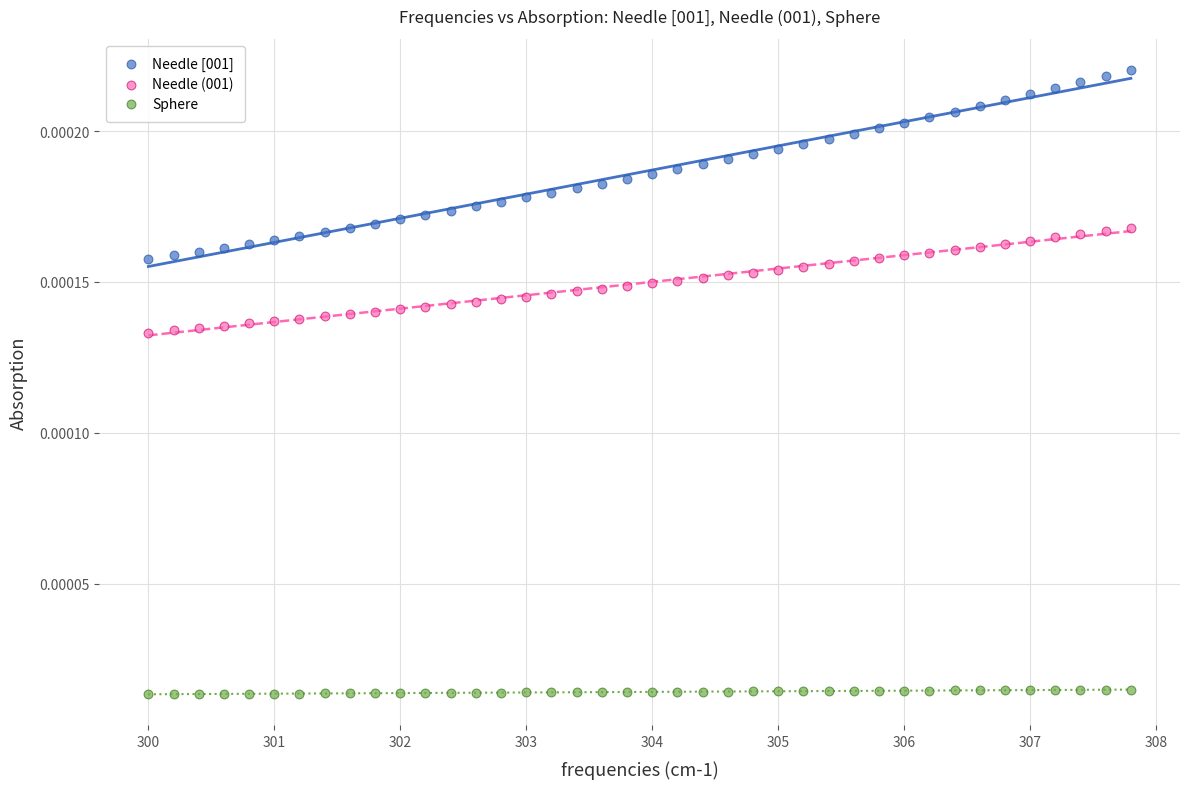

Which series reaches the maximum Y coordinate?

Needle [001]